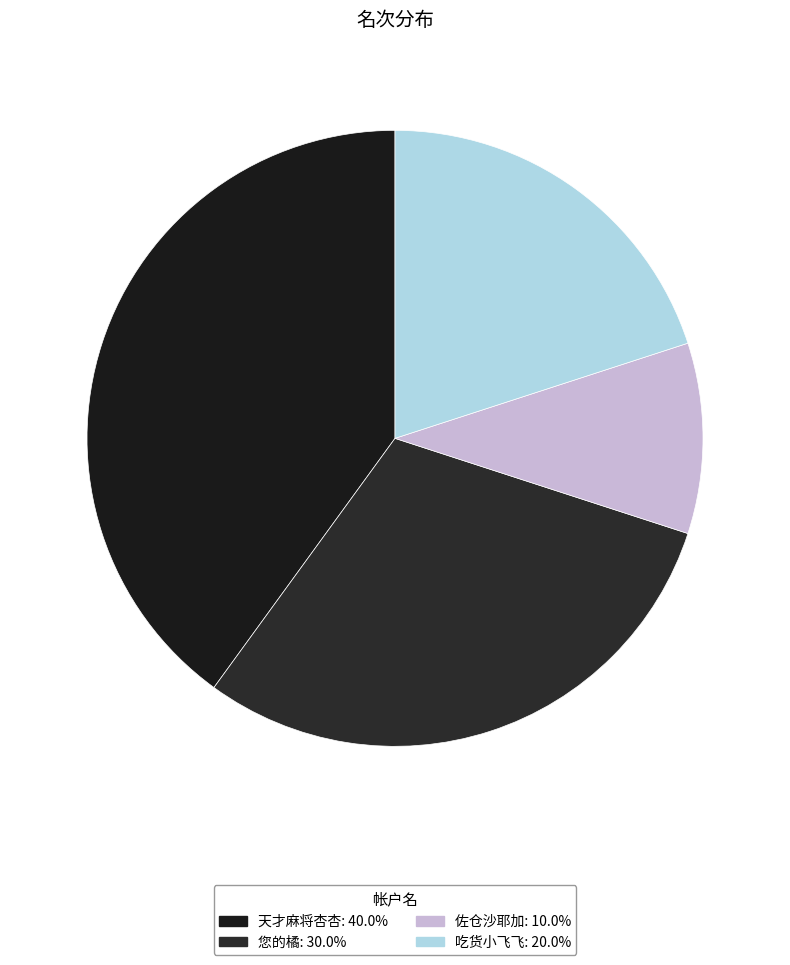

Which slice is the largest?

天才麻将杏杏